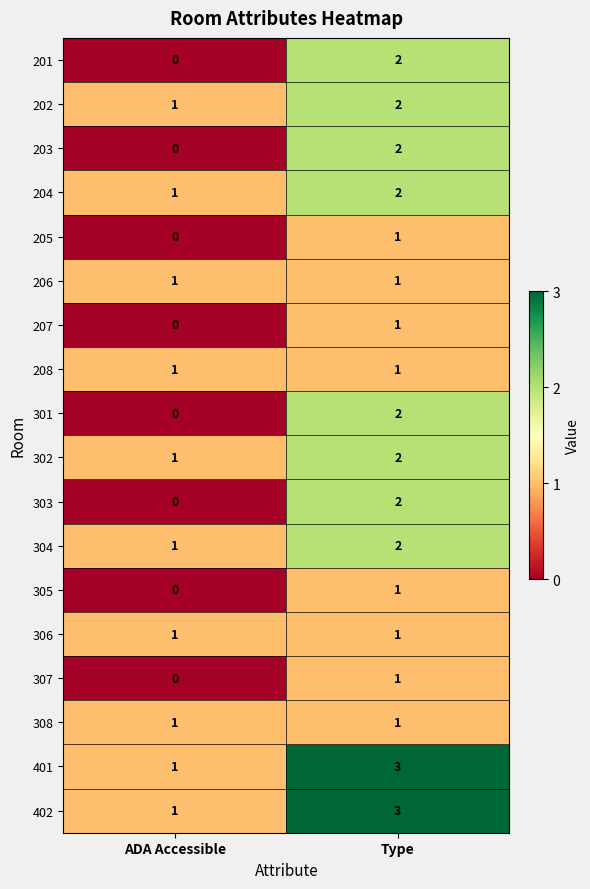

What is the greatest value displayed?

3